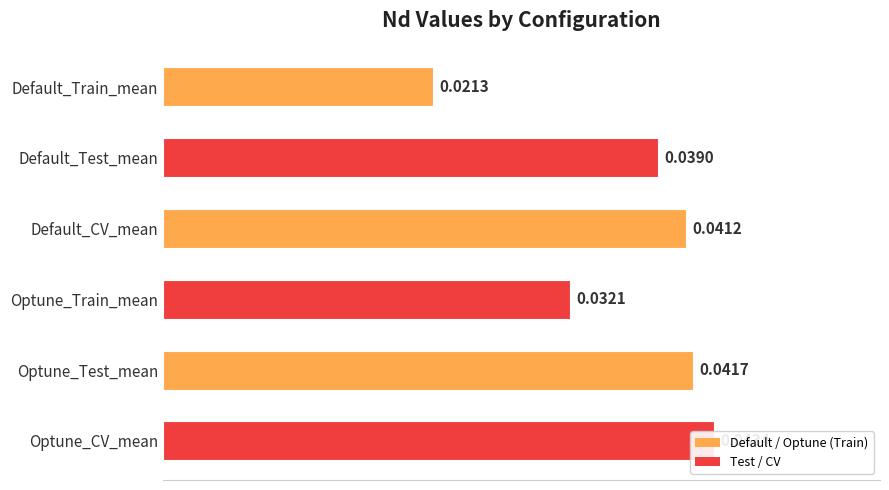

Count the values in the range 0 to 1.

6